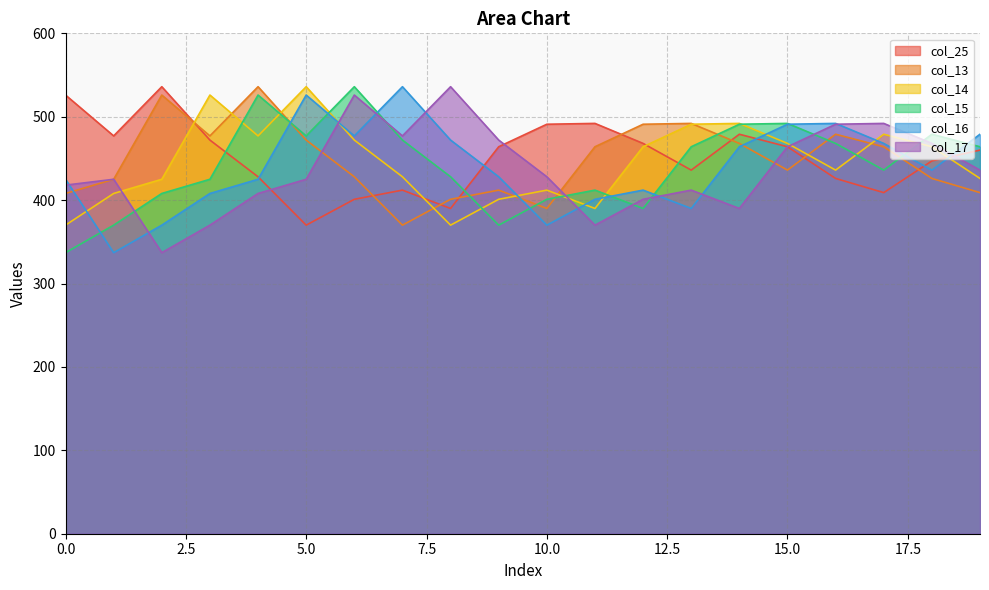

At which category is the sum across all series the highest?

6